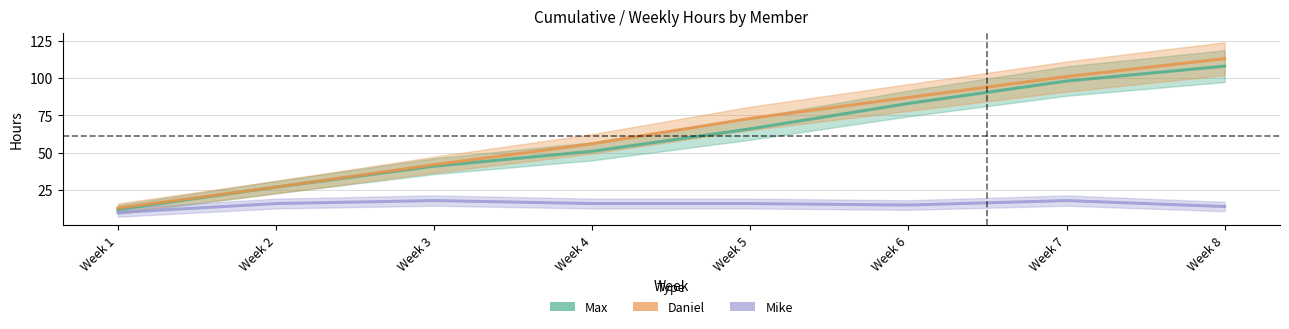

What is the total value across all series at Week 8?

235